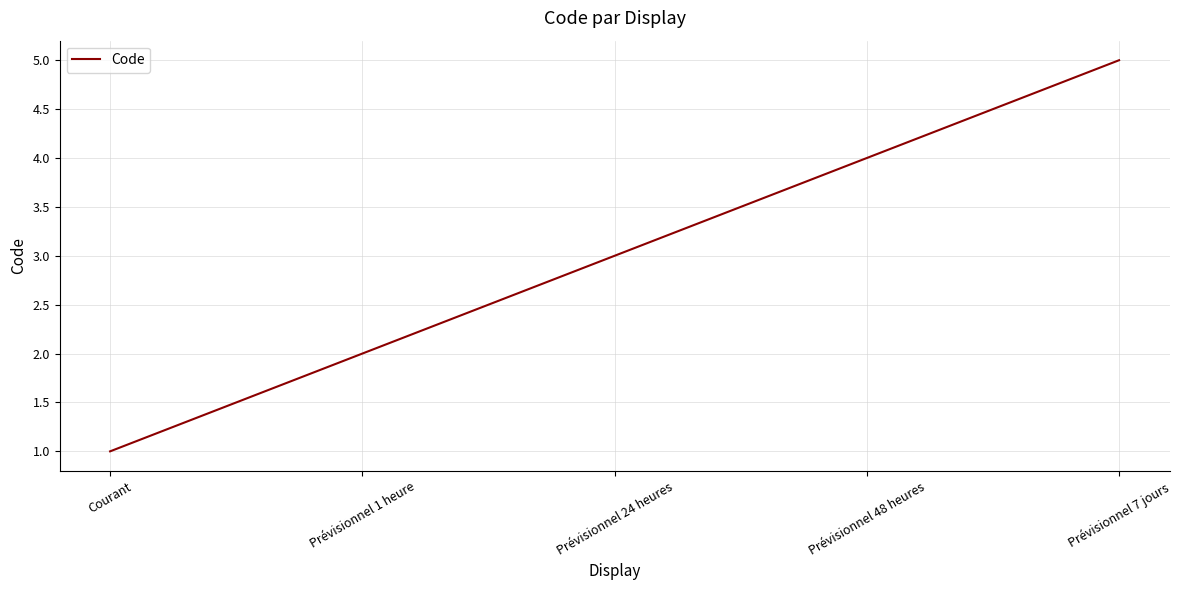

What is the approximate value at Prévisionnel 48 heures?

4